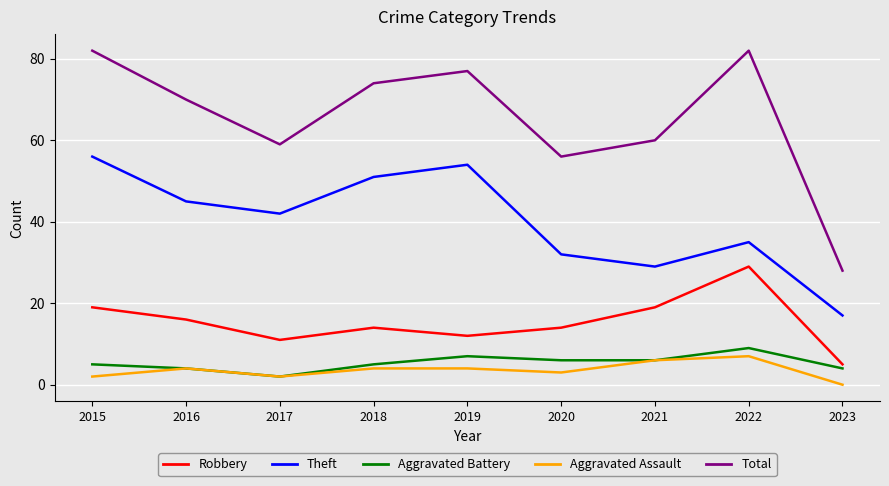

Where is Total nearest to the value 55?

2020